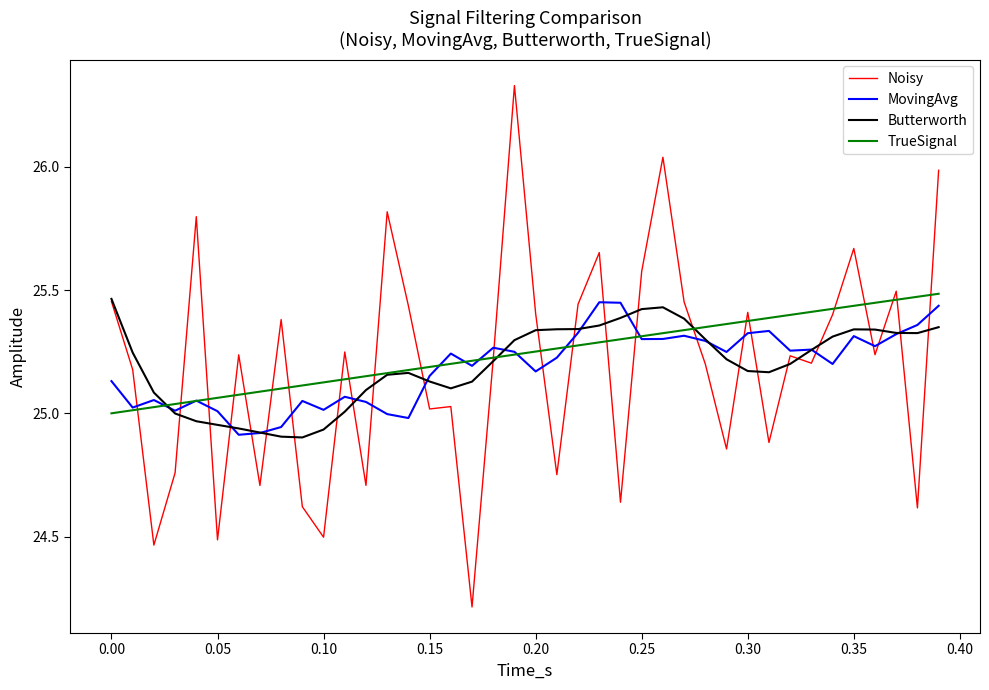

Which series has the largest range (max minus min)?

Noisy